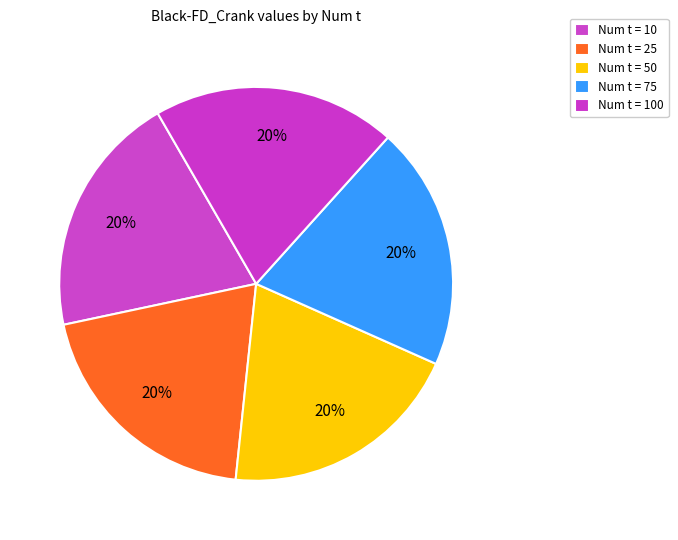

How many slices are in this pie chart?

5